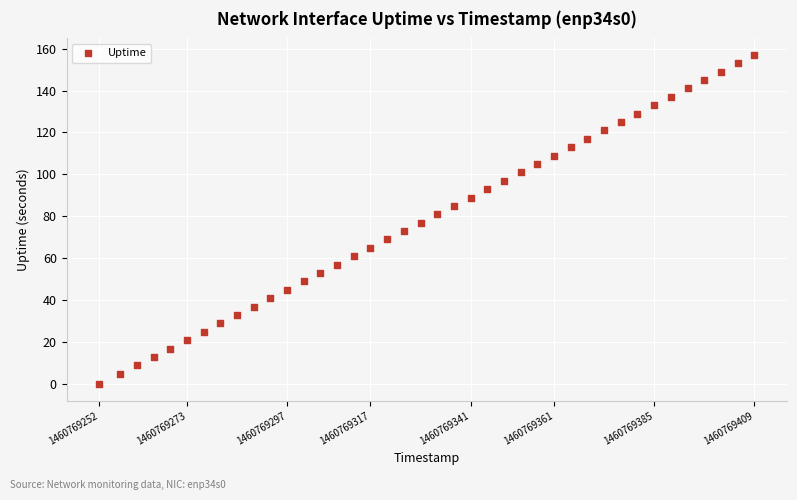

What is the range of X values (max minus min)?

157